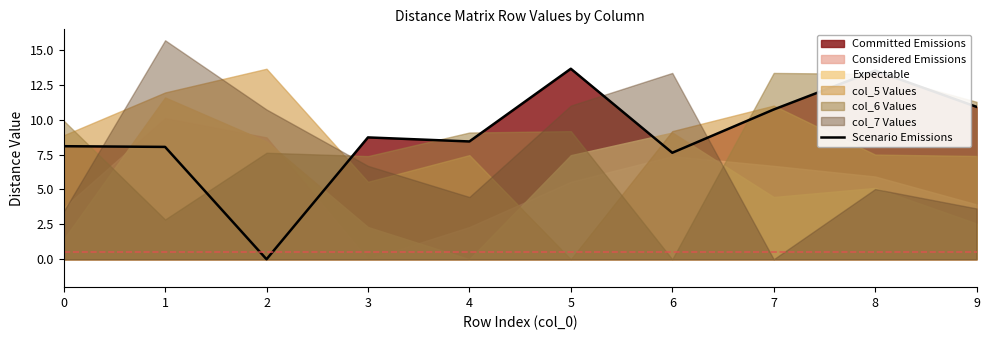

The value at 4 is 11.3. True or false?

False